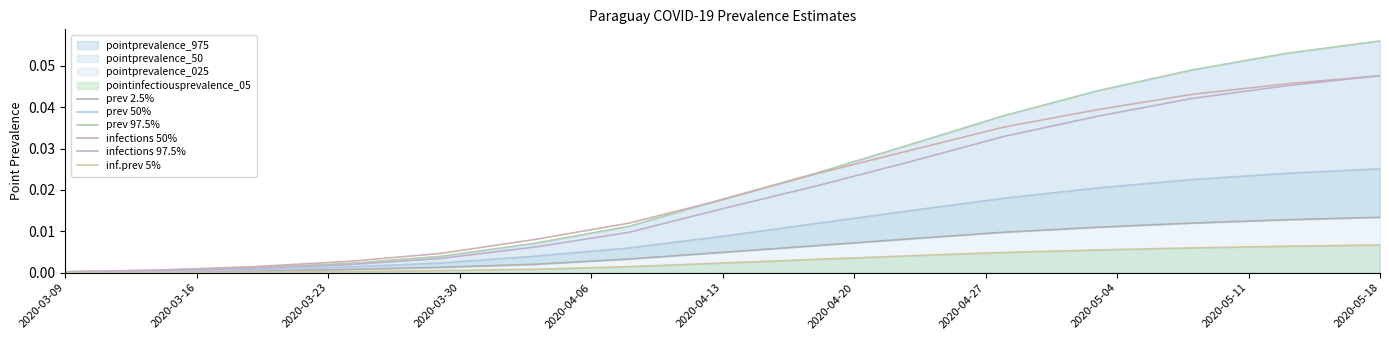

The infections 50% series shows 0.0 at 2020-04-13. True or false?

False